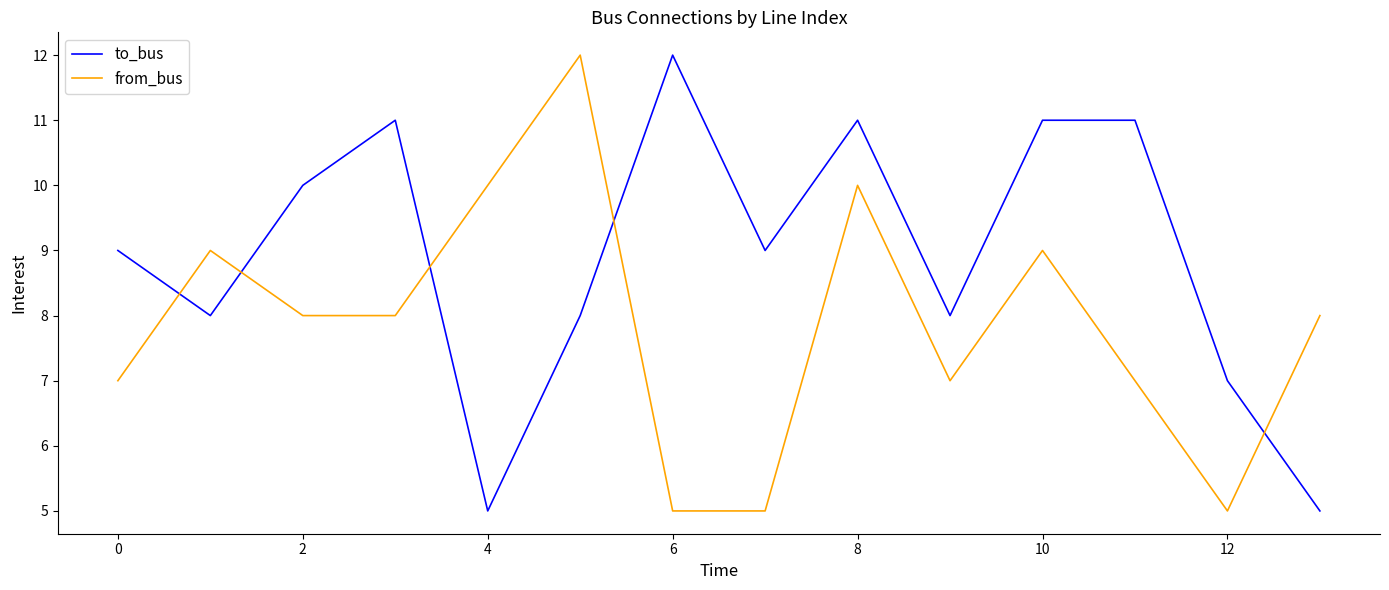

What is the maximum value shown in the chart?

12